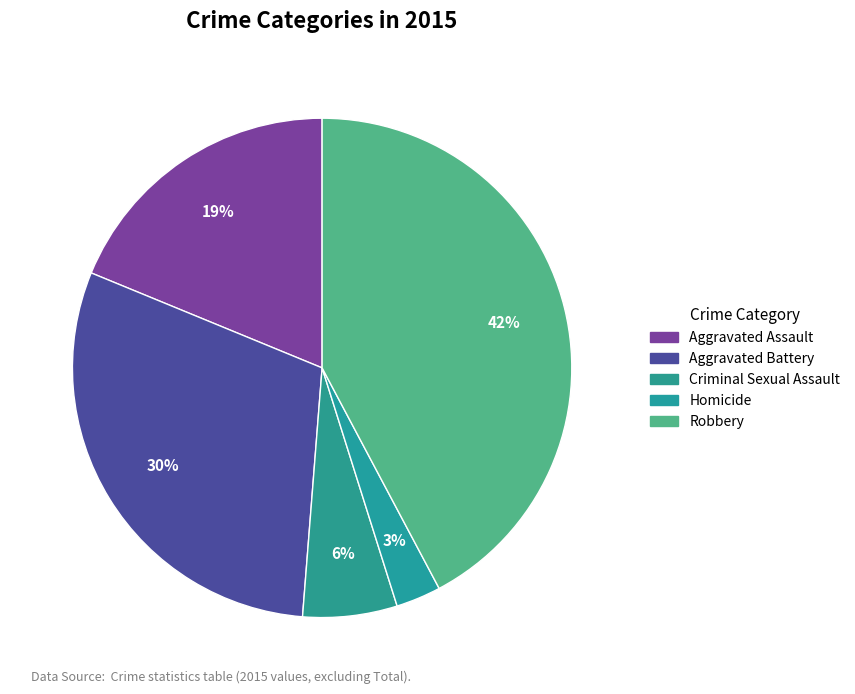

To the nearest percent, what is the combined percentage of Aggravated Assault and Homicide?

22%